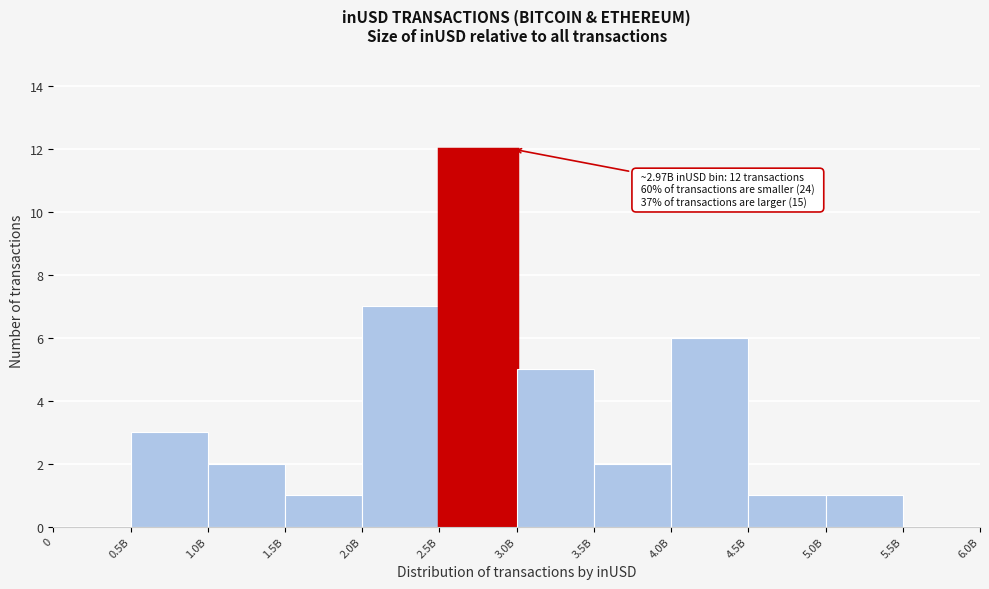

Reading right to left, what are all the values shown in this chart?

5.5B=0	5.0B=1	4.5B=1	4.0B=6	3.5B=2	3.0B=5	2.5B=12	2.0B=7	1.5B=1	1.0B=2	0.5B=3	0=0